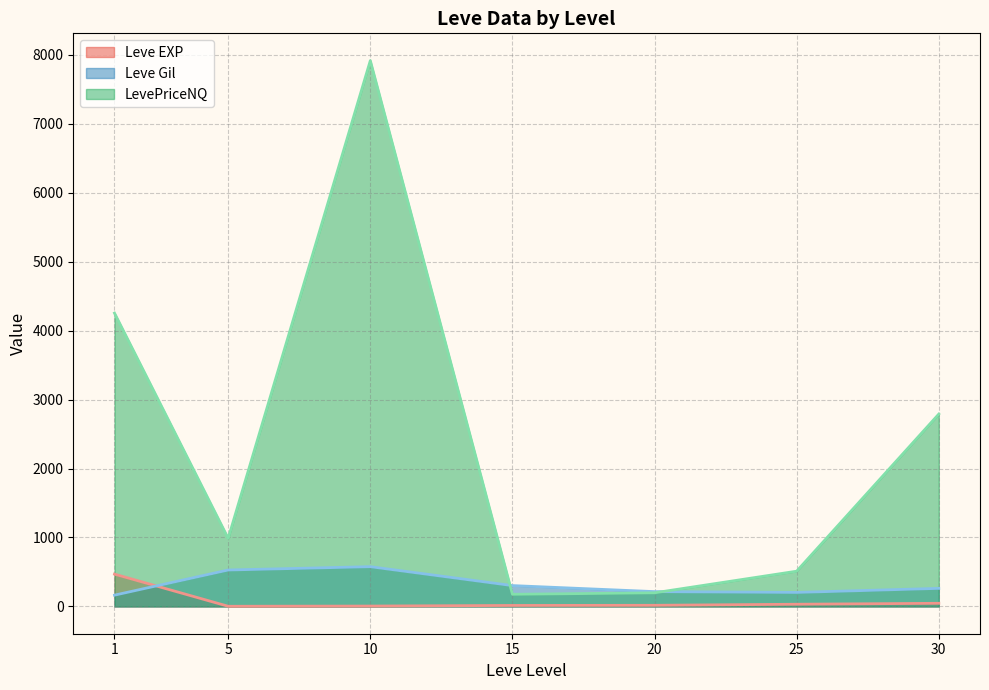

What are all the series names shown in the legend?

Leve EXP line, Leve Gil line, LevePriceNQ line